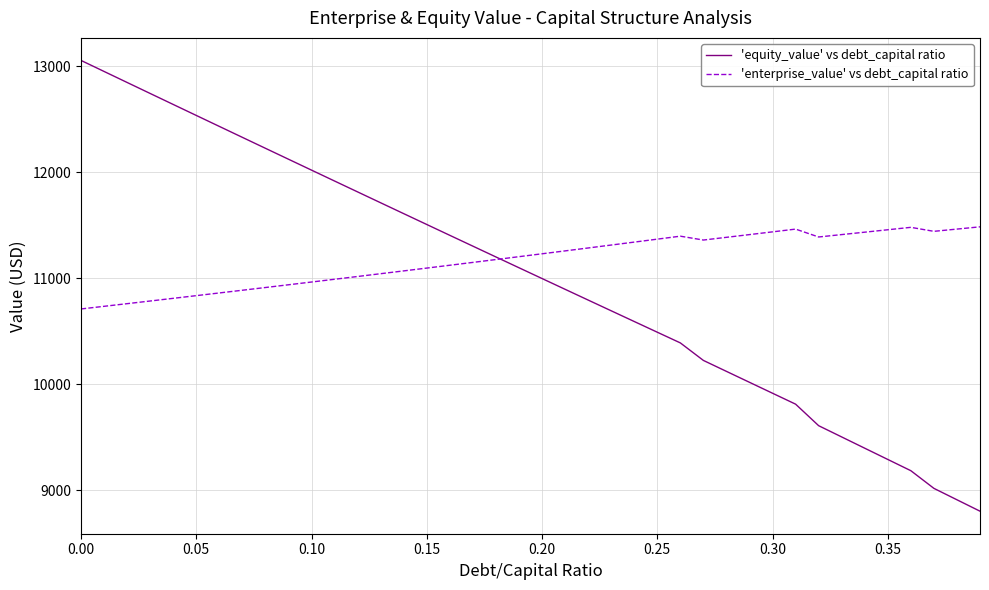

Which series has the largest range (max minus min)?

'equity_value' vs debt_capital ratio